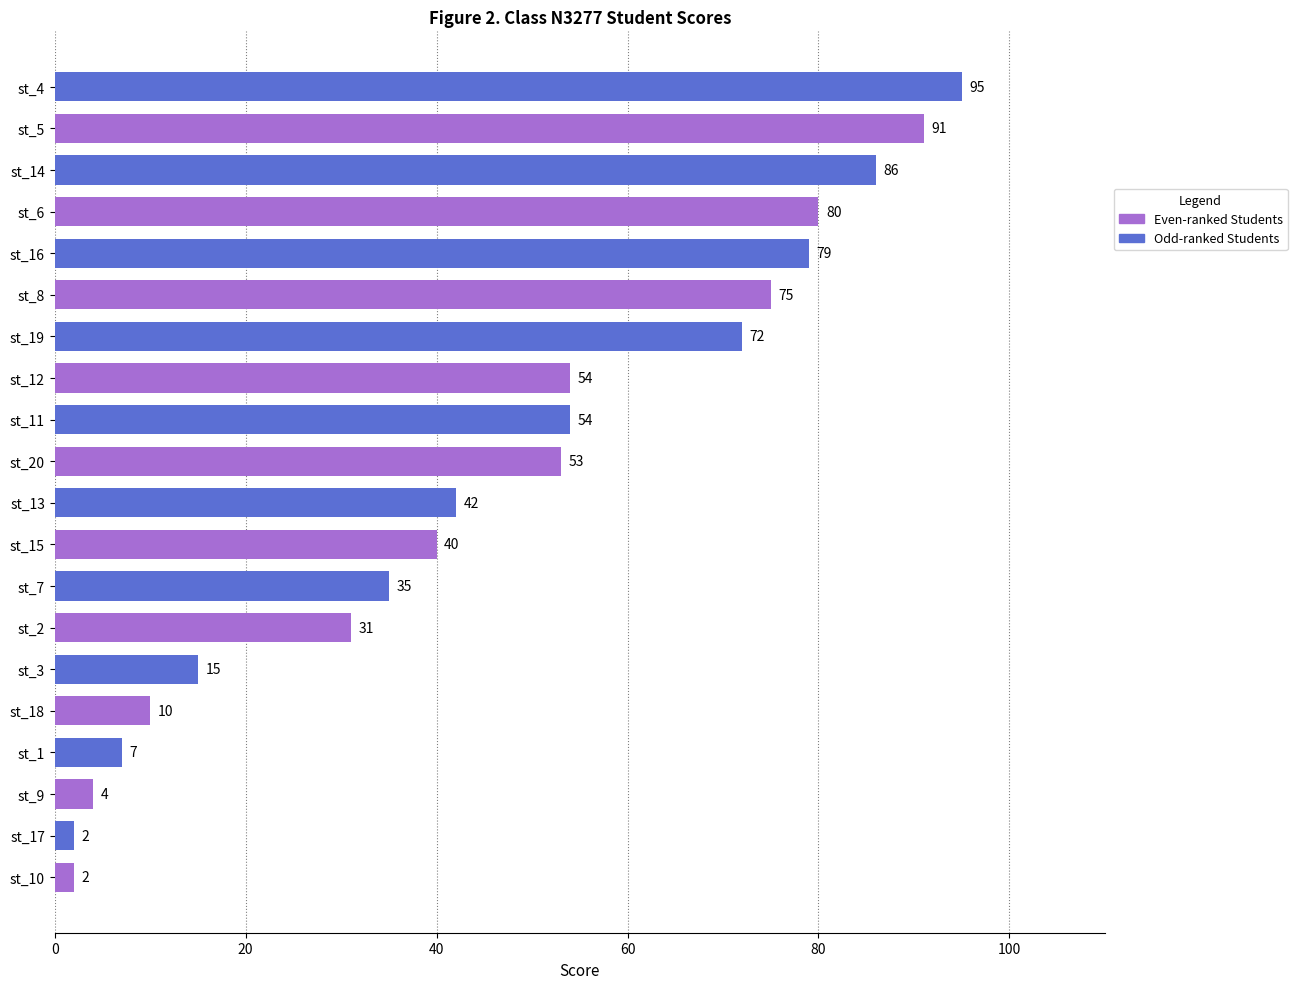

Is it true that the value at st_20 is 53?

True